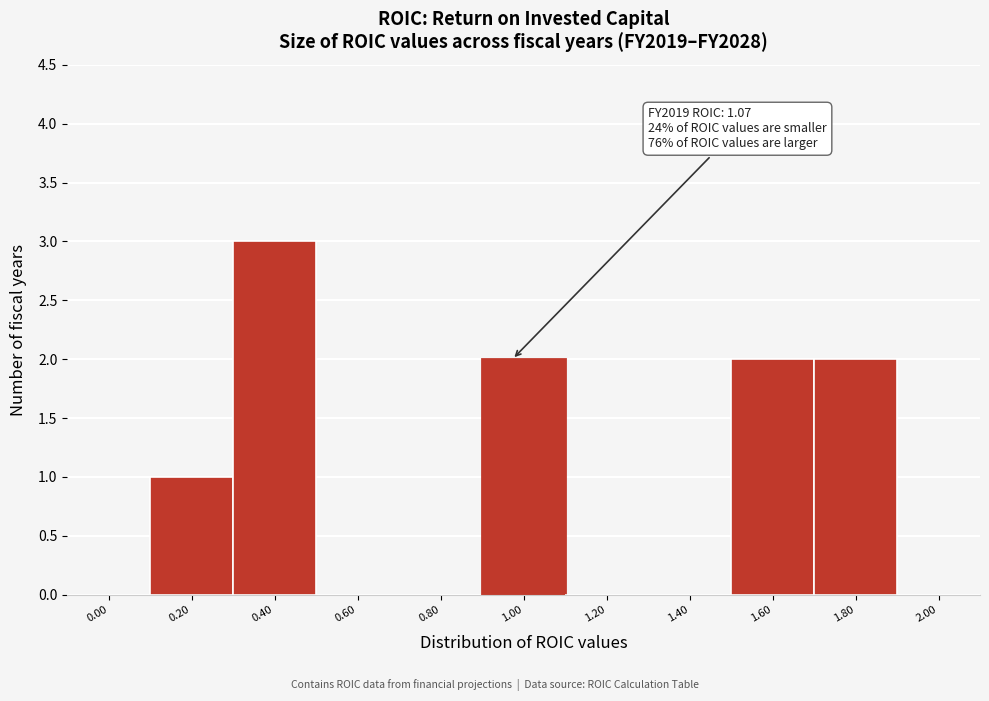

Reading left to right, transcribe all the data shown in this chart.

0.00=0	0.20=1	0.40=3	0.60=0	0.80=0	1.00=2	1.20=0	1.40=0	1.60=2	1.80=2	2.00=0